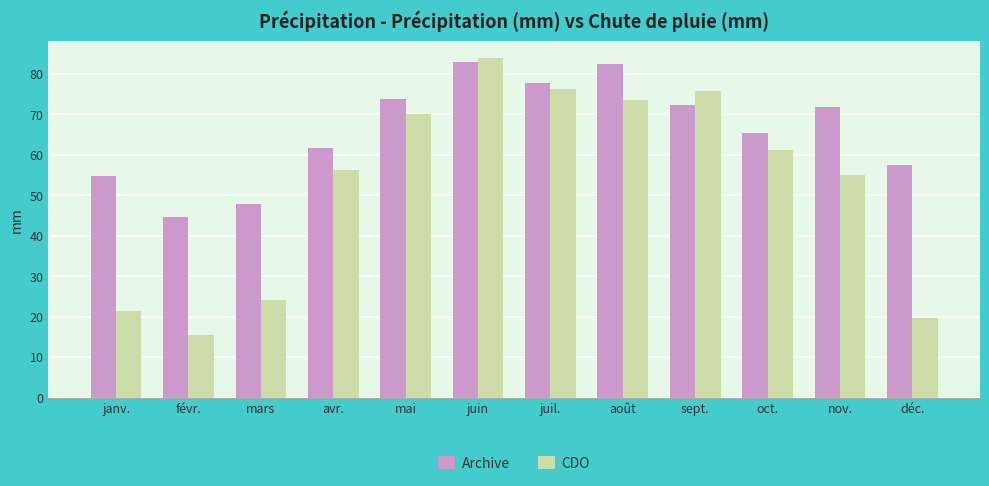

Which category has the highest value in the CDO series?

juin